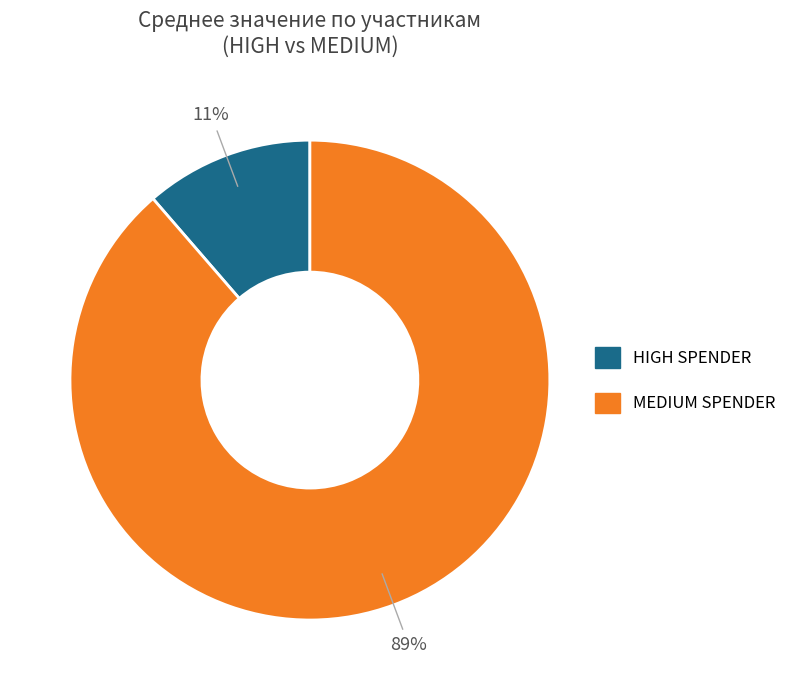

To the nearest percent, what portion does HIGH SPENDER represent?

11%